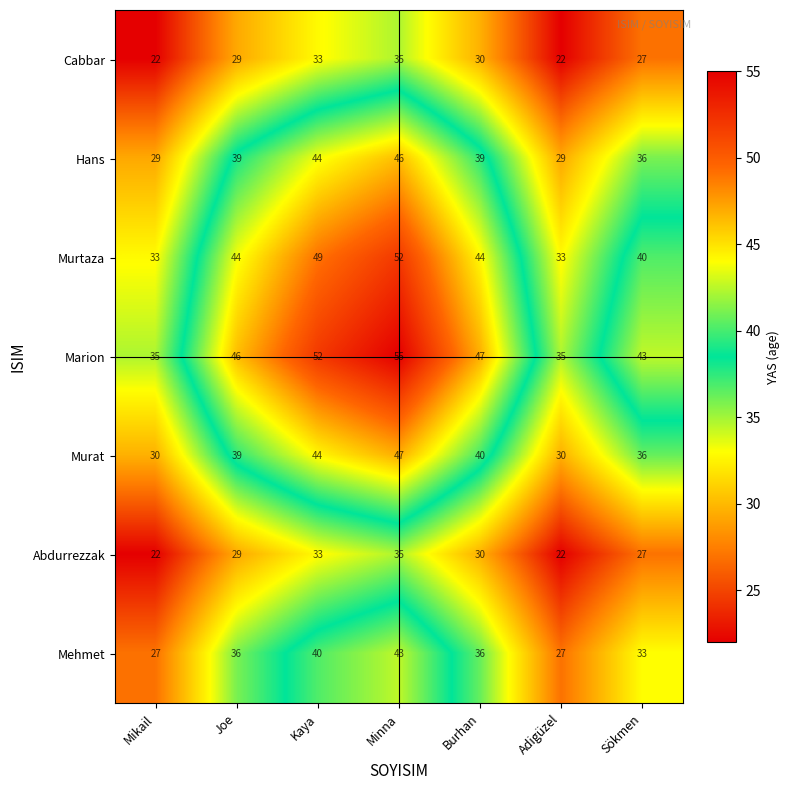

Count the number of data series in this chart.

7